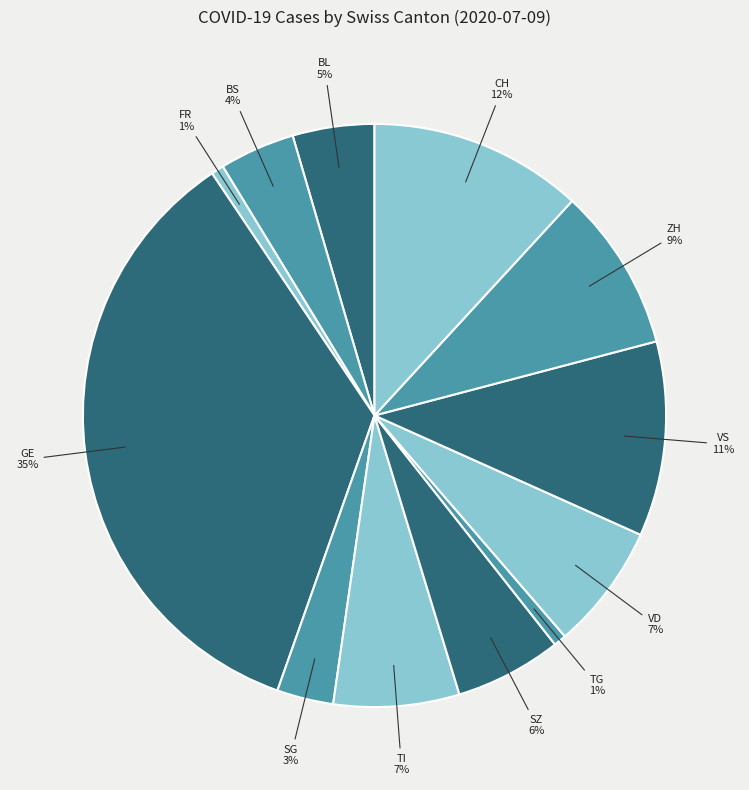

The CH slice represents 25% of the pie. True or false?

False